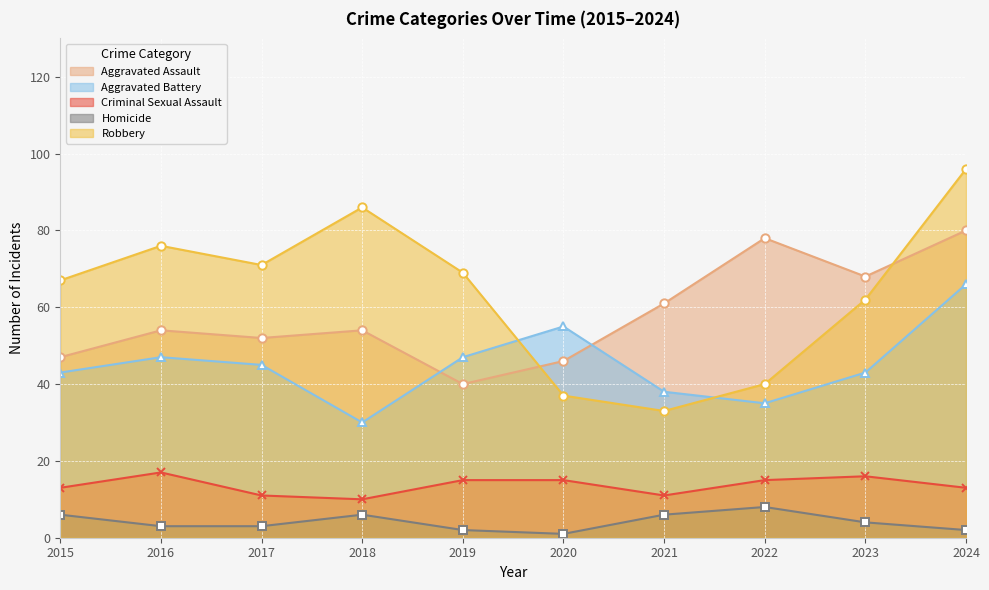

True or false: Aggravated Assault has a value of 54 at 2016.

True